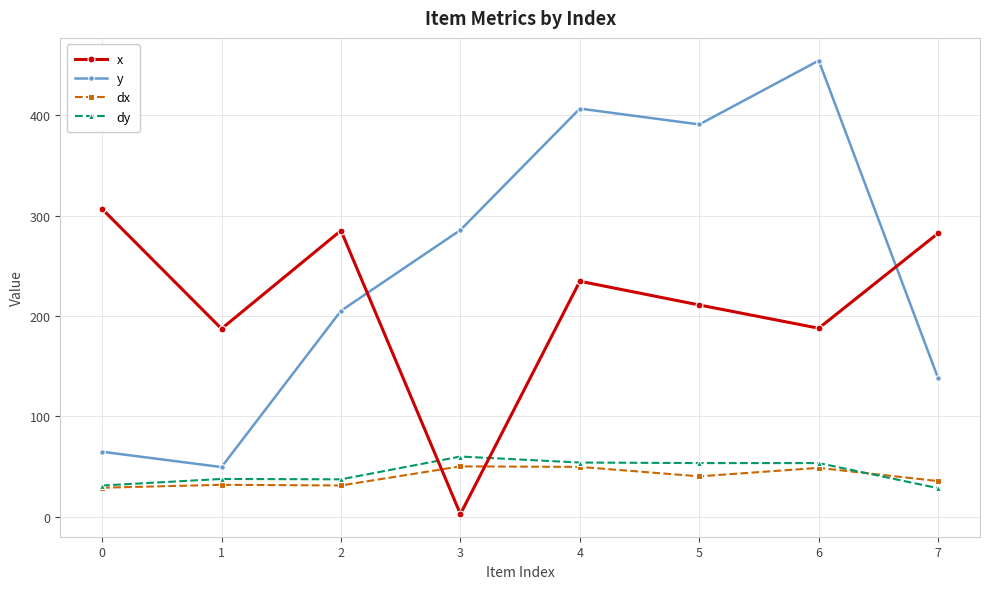

Does the chart have visible grid lines?

Yes